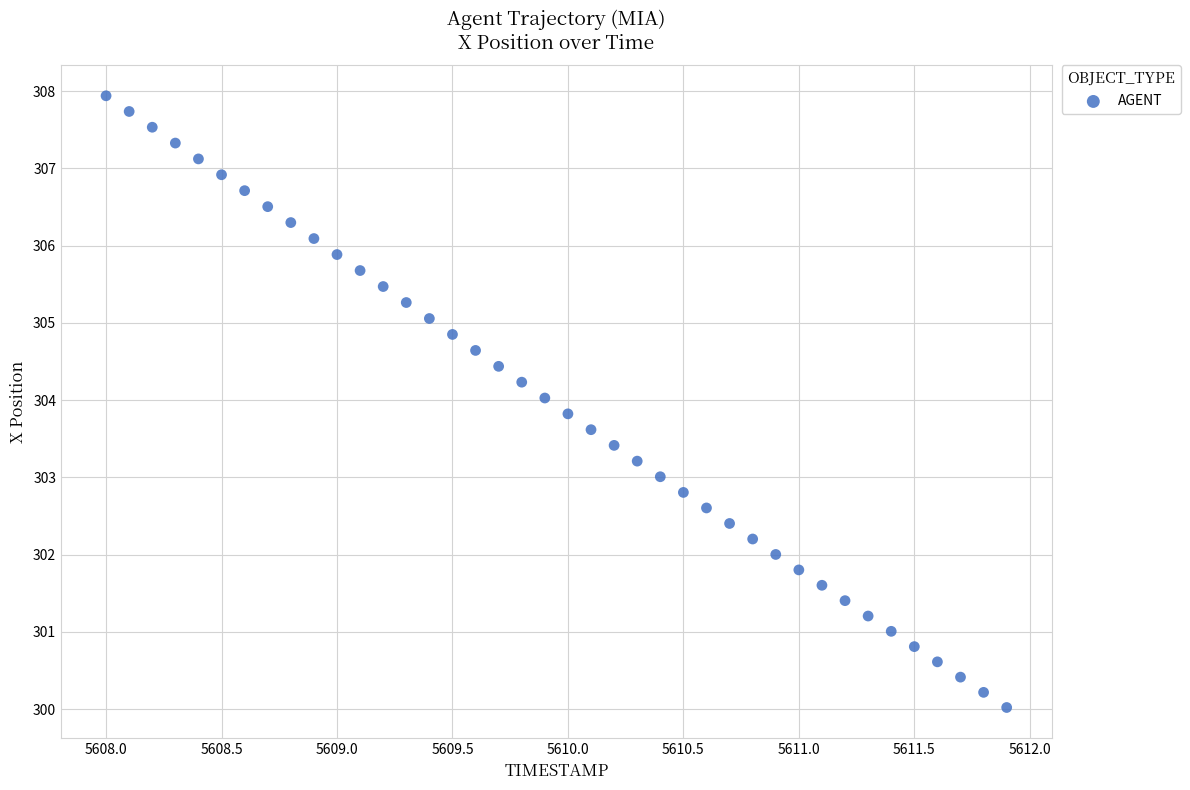

What is the range of Y values (max minus min)?

7.9